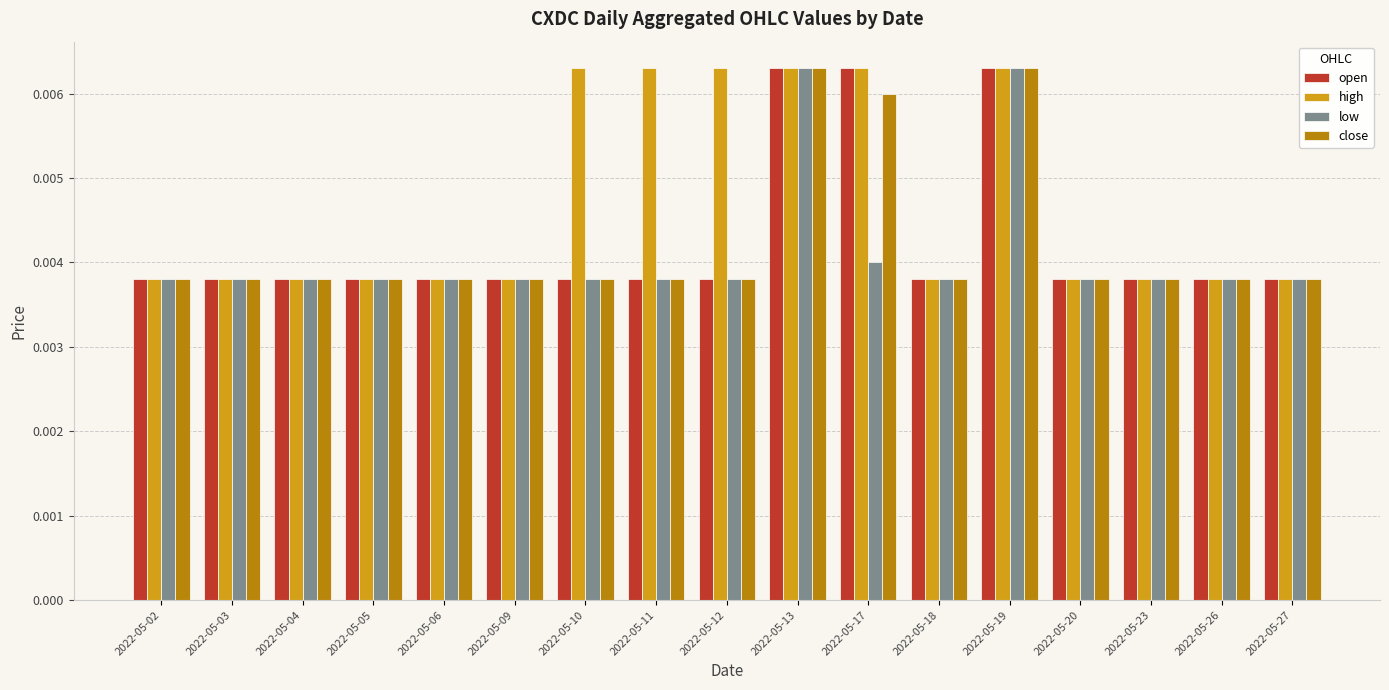

Which series changed the most between 2022-05-12 and 2022-05-27?

high